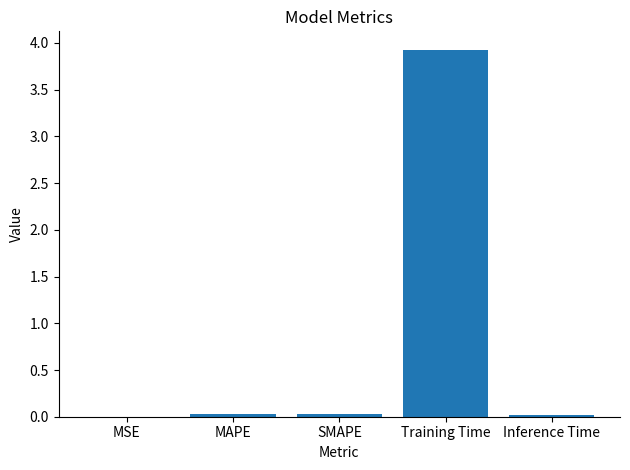

The chart shows a value of 1.8 at Training Time. True or false?

False